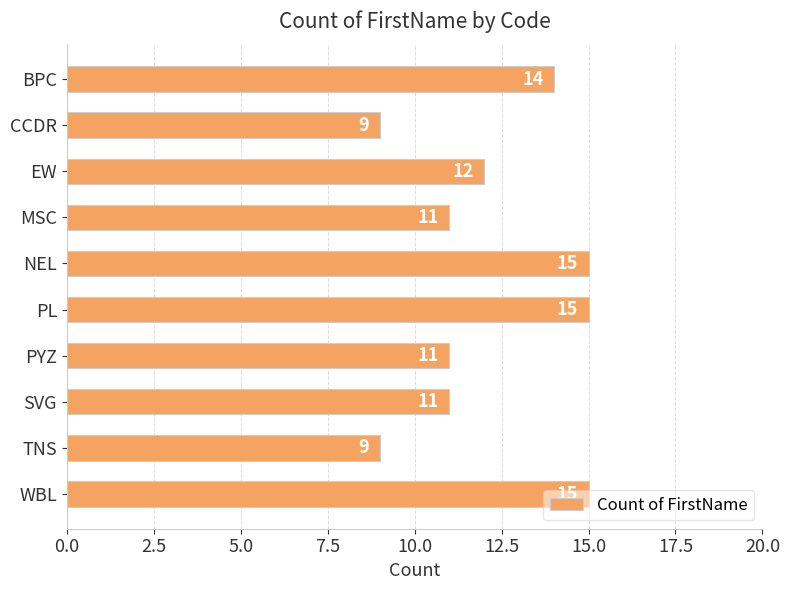

How many values are between 11 and 15?

8